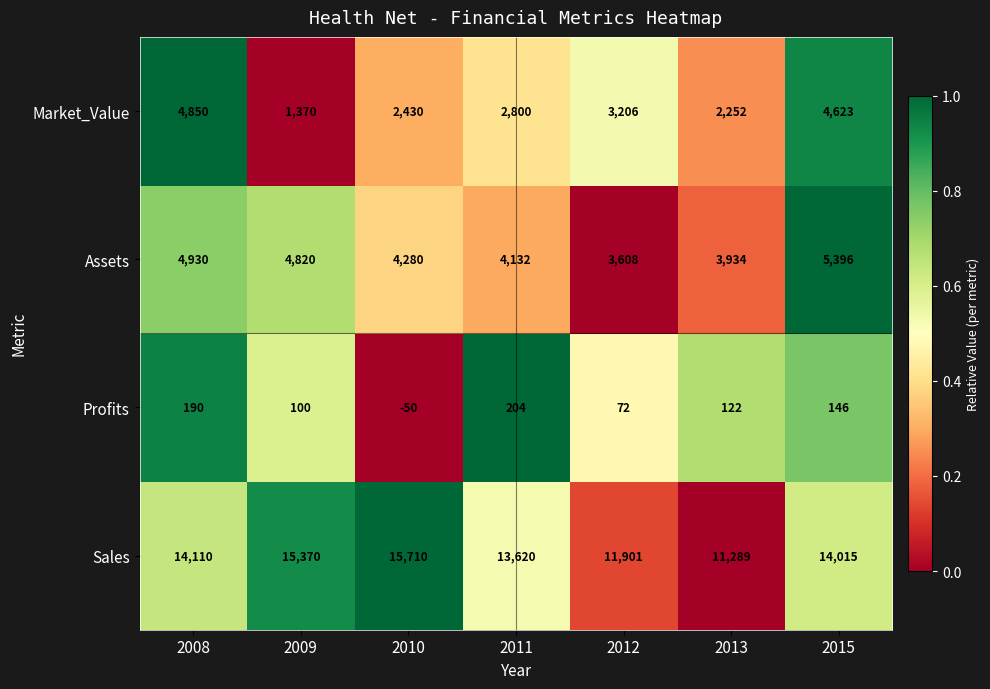

List the labels in order of Sales value, smallest first.

2013, 2012, 2011, 2015, 2008, 2009, 2010